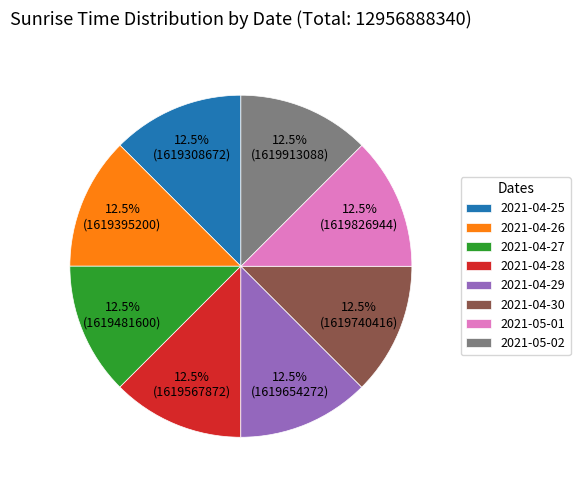

What portion of the pie excludes 2021-04-28?

87.5%